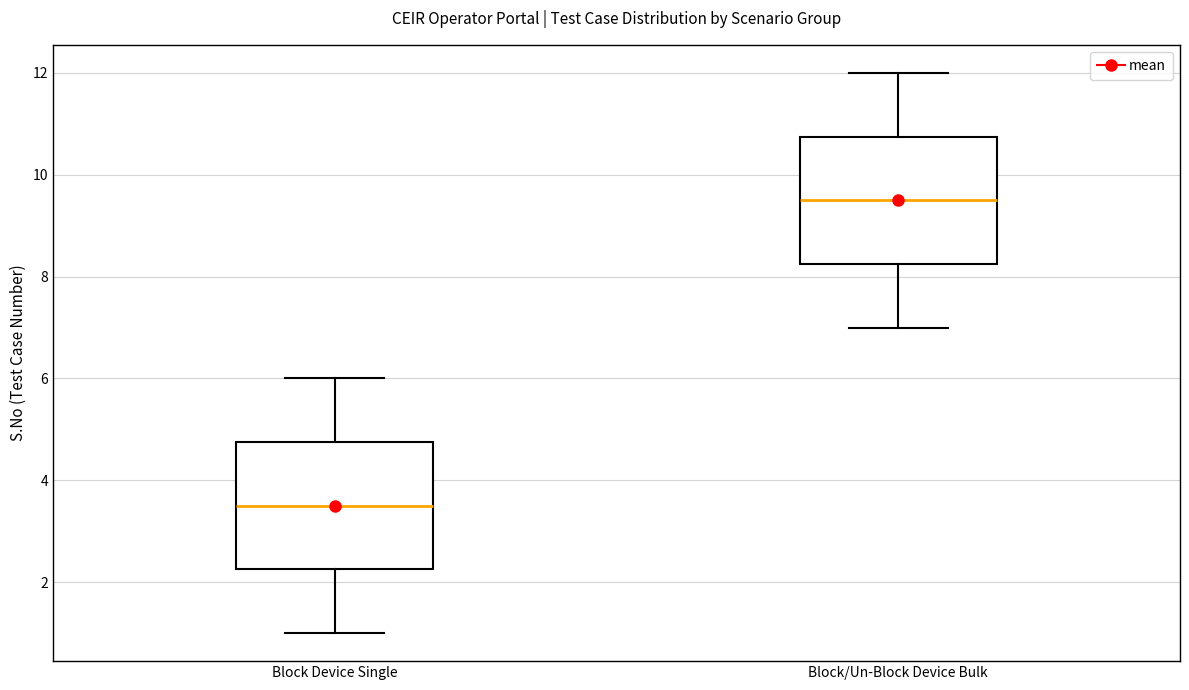

Which box has the highest median line?

Block/Un-Block Device Bulk